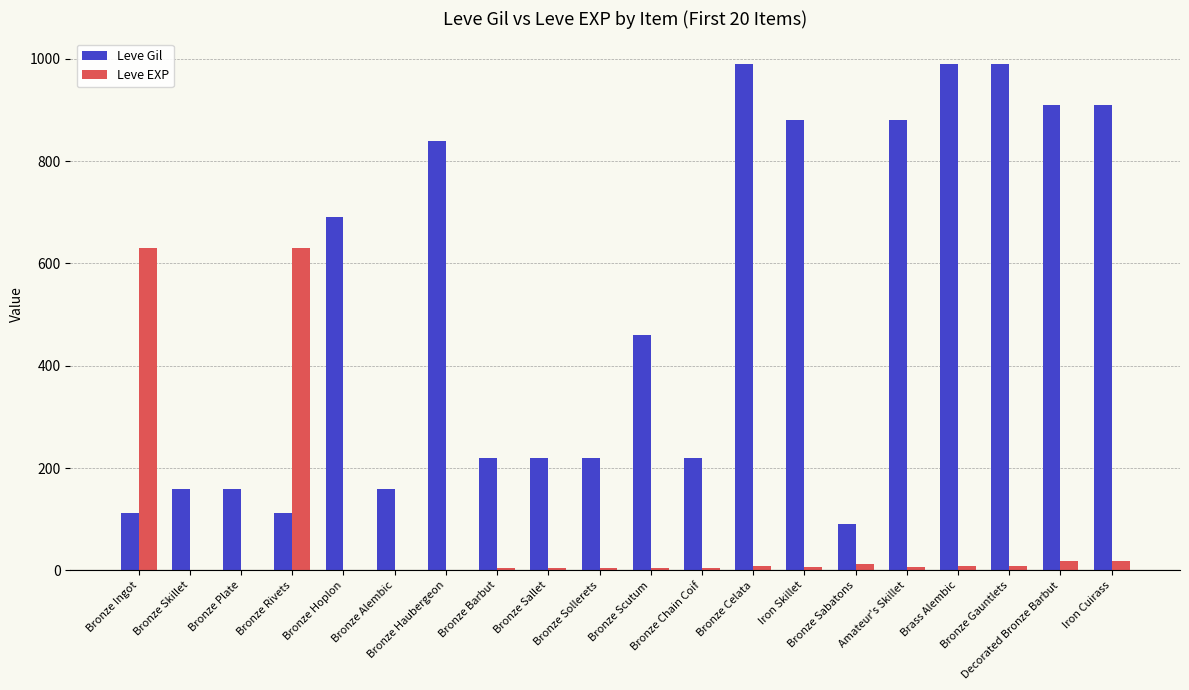

What are all the series names shown in the legend?

Leve Gil, Leve EXP